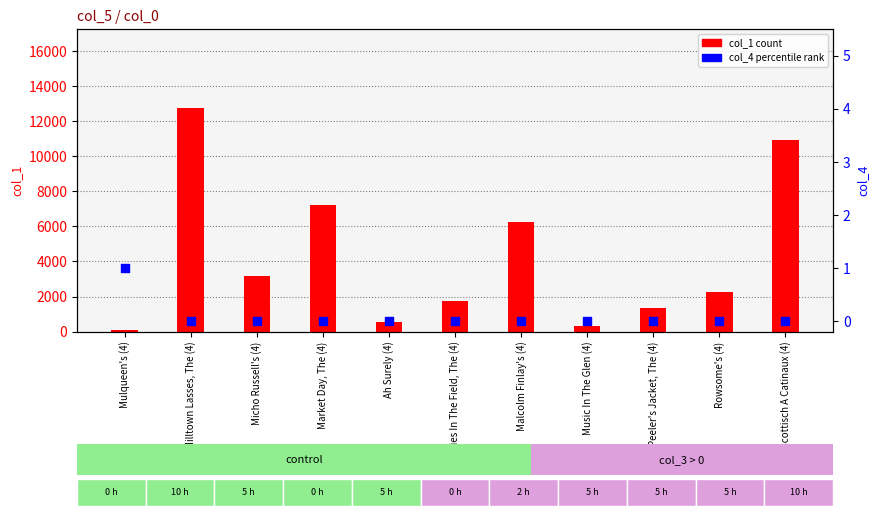

Which series reaches the minimum Y coordinate?

col_4